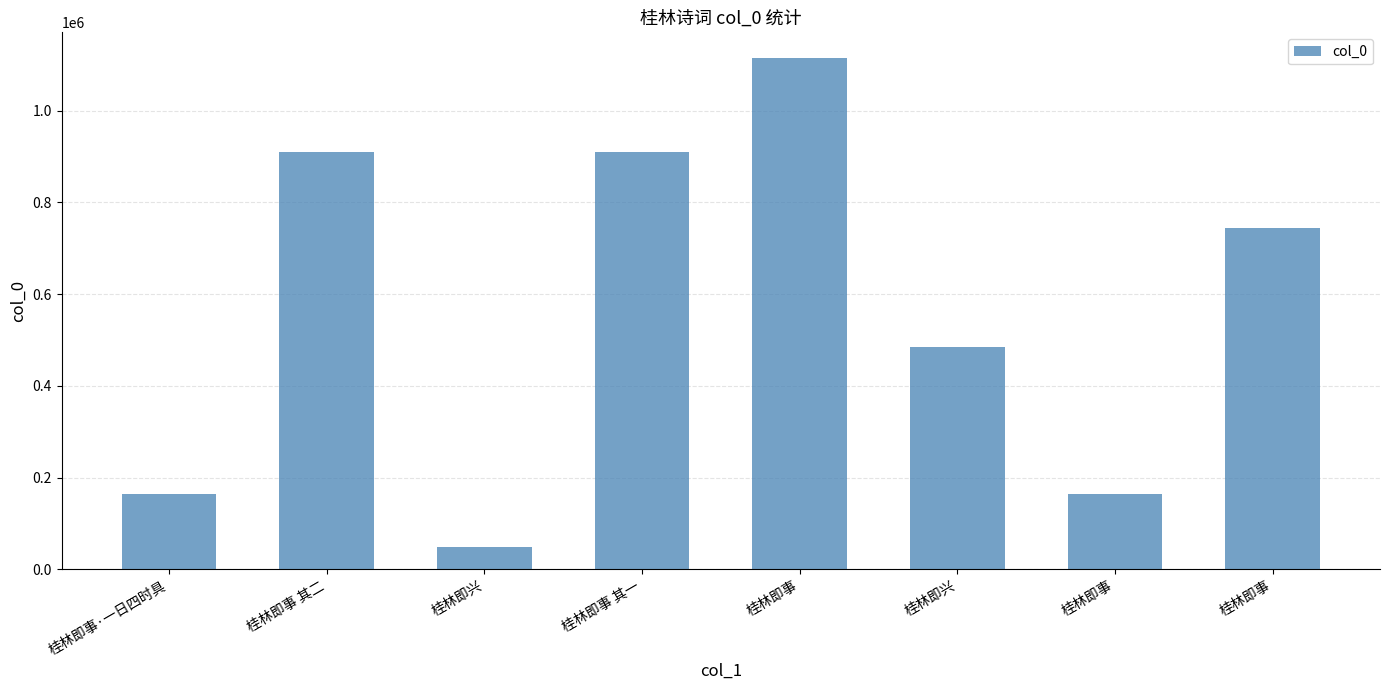

How many data points does each series have?

8